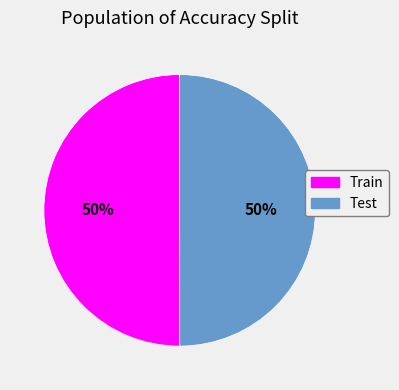

The Train slice represents 50% of the pie. True or false?

True